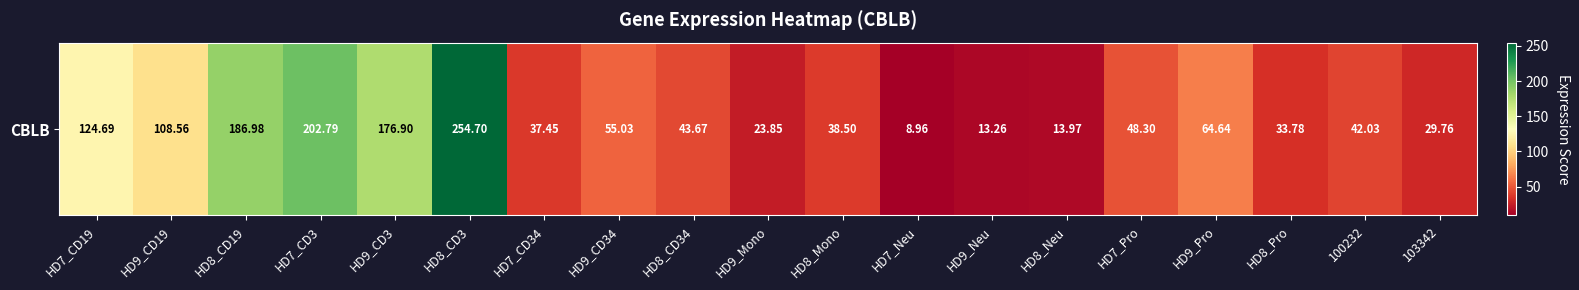

How many data points are less than 43?

9